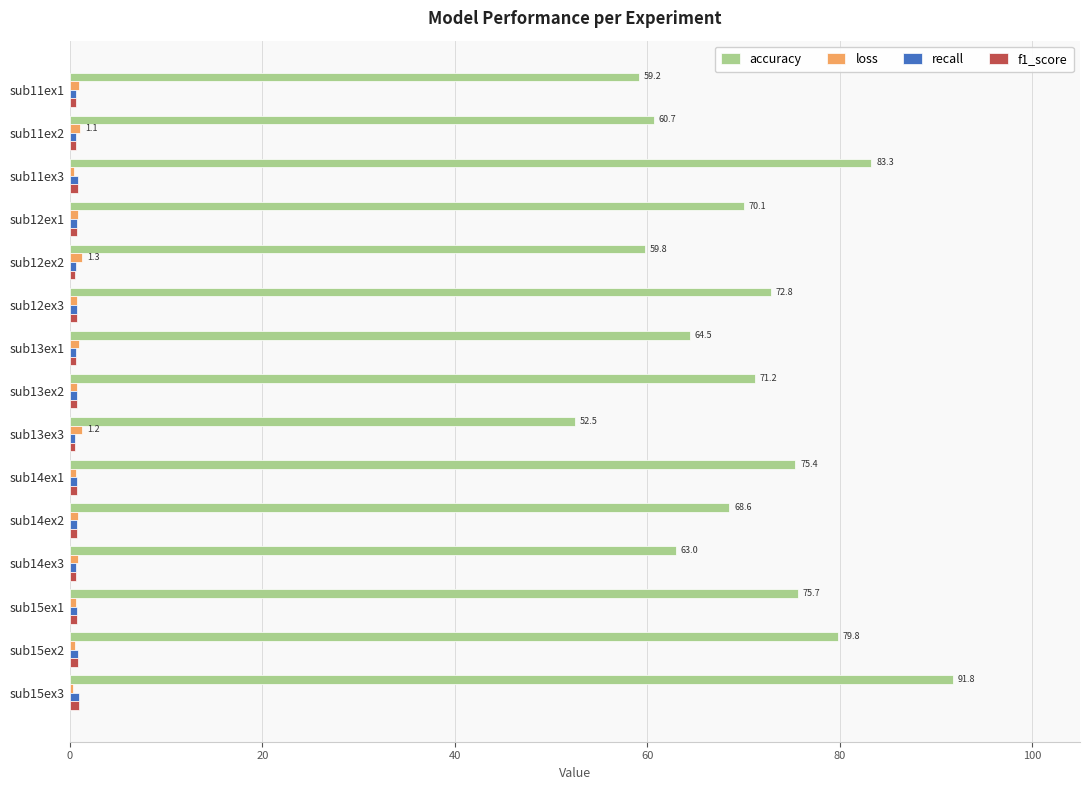

The value of accuracy at sub12ex3 is 72.8. True or false?

True